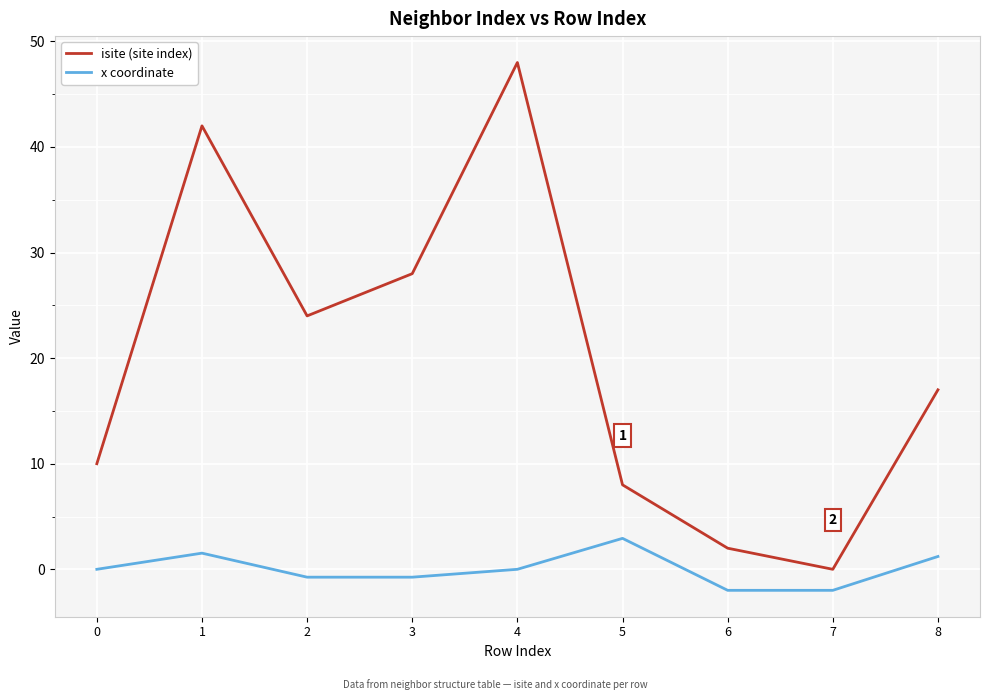

Rank the series by their average value, from lowest to highest.

x coordinate, isite (site index)